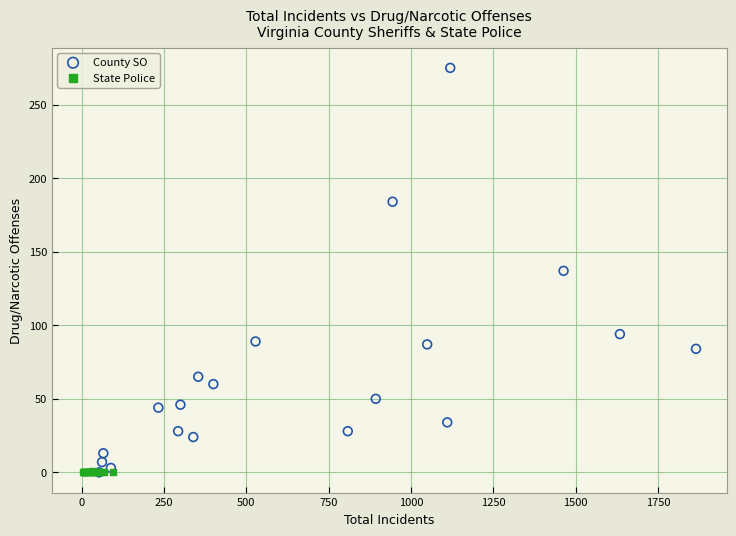

Which series has the widest spread of Y values?

County SO